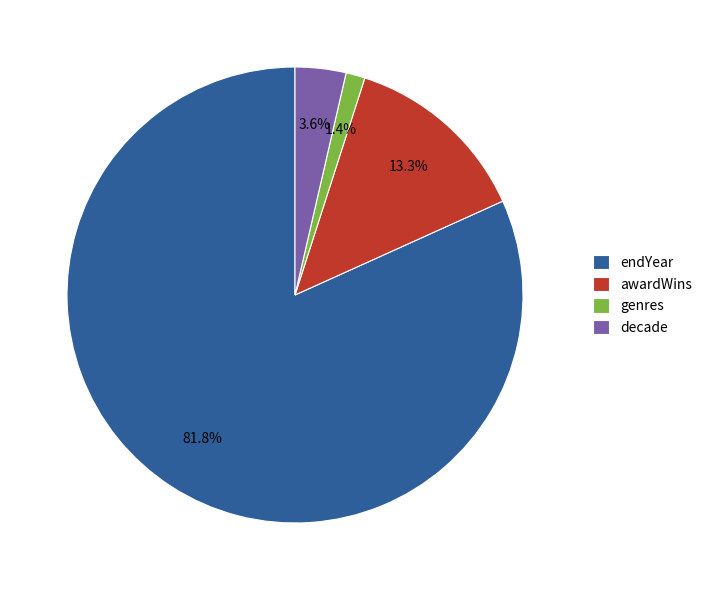

Rank the categories by value from highest to lowest.

endYear, awardWins, decade, genres